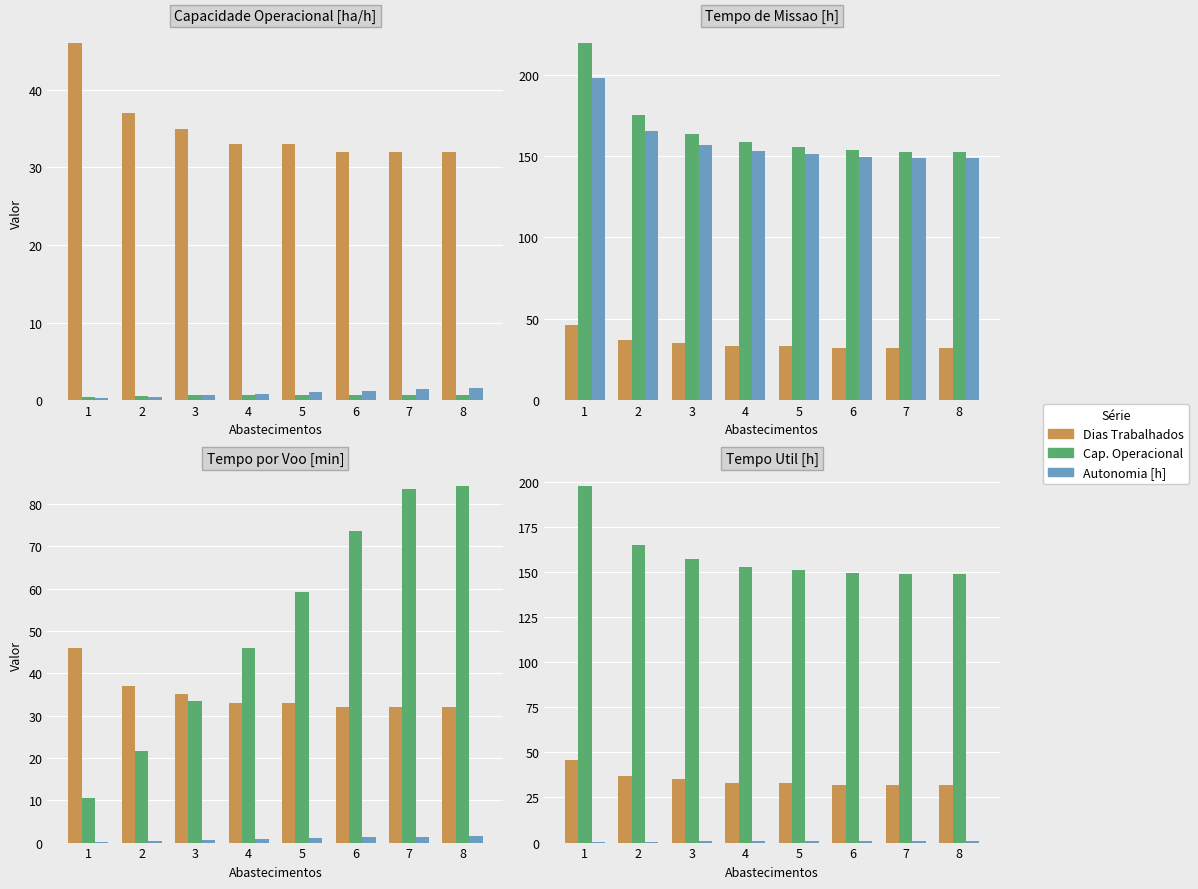

True or false: Tempo Missao [h] has a value of 215.9 at 3.

False